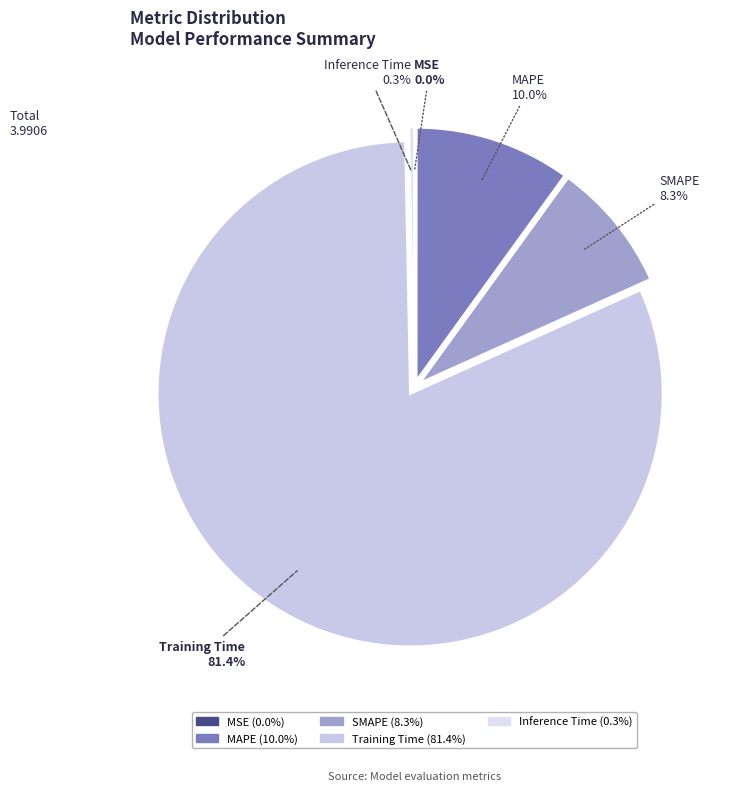

What portion of the pie excludes SMAPE?

91.7%